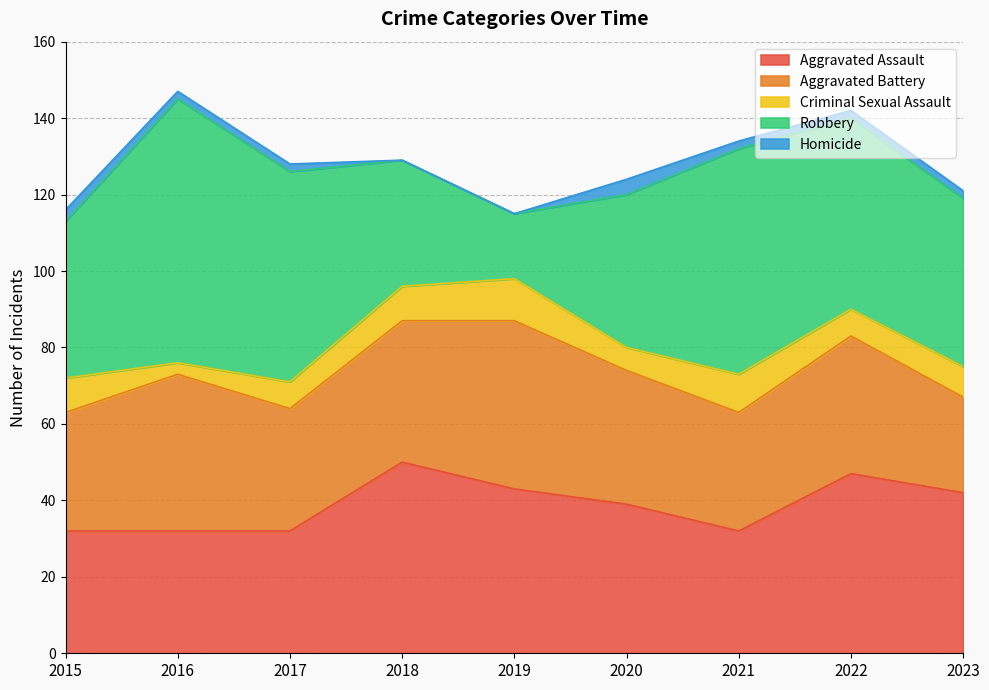

List the labels in order of Aggravated Battery value, smallest first.

2023, 2015, 2021, 2017, 2020, 2022, 2018, 2016, 2019